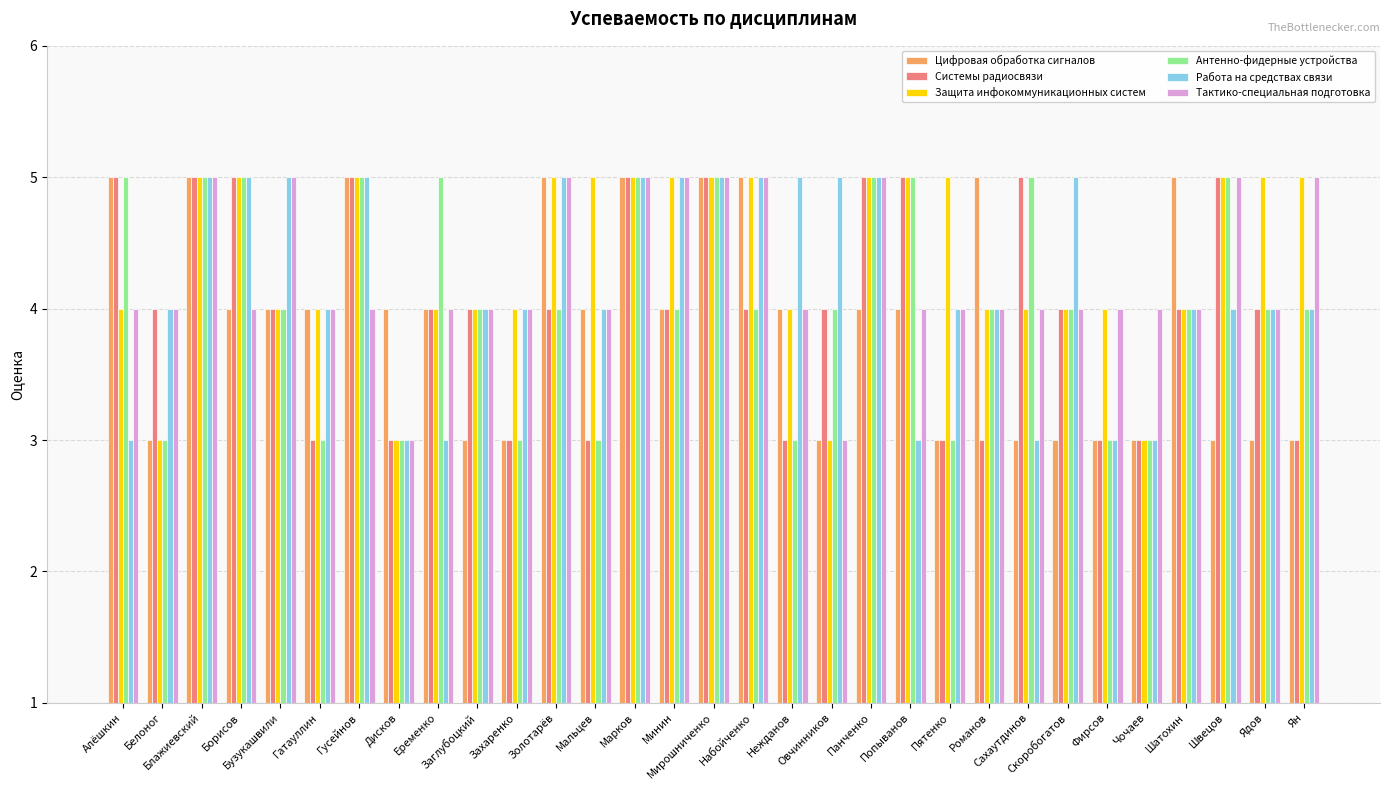

How many series are shown in this chart?

6